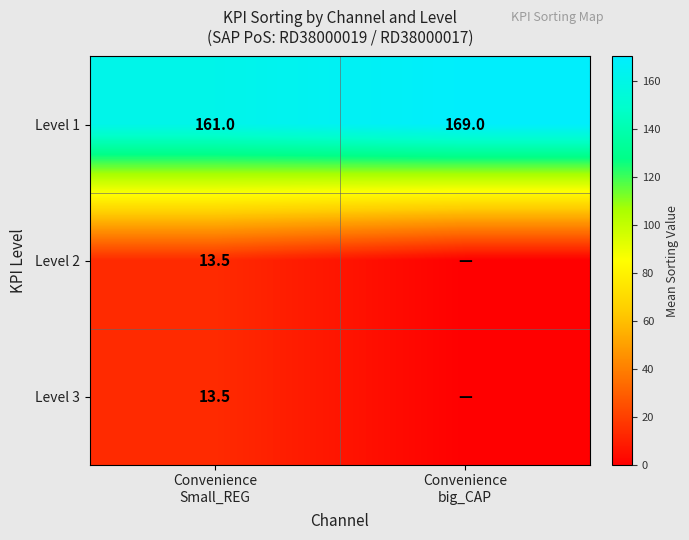

What is the sum of all Level 1 values?

330.0